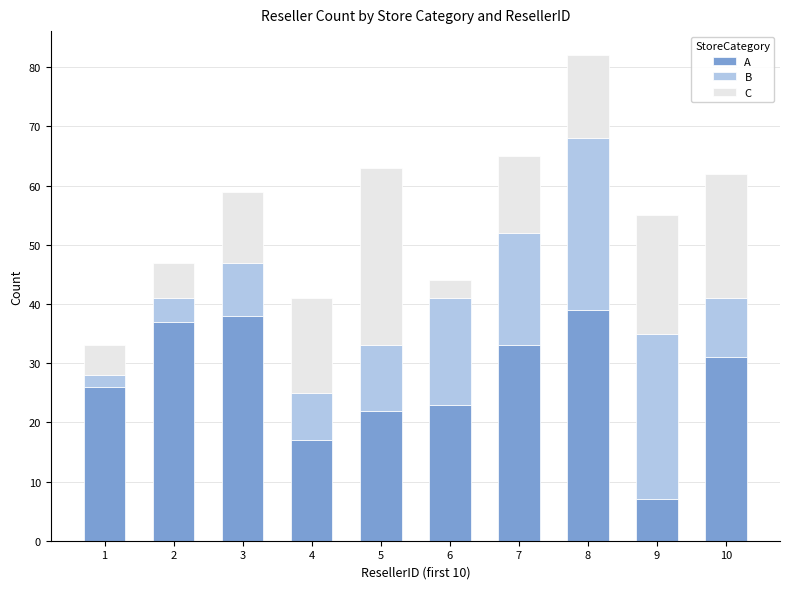

How many series are shown in this chart?

3